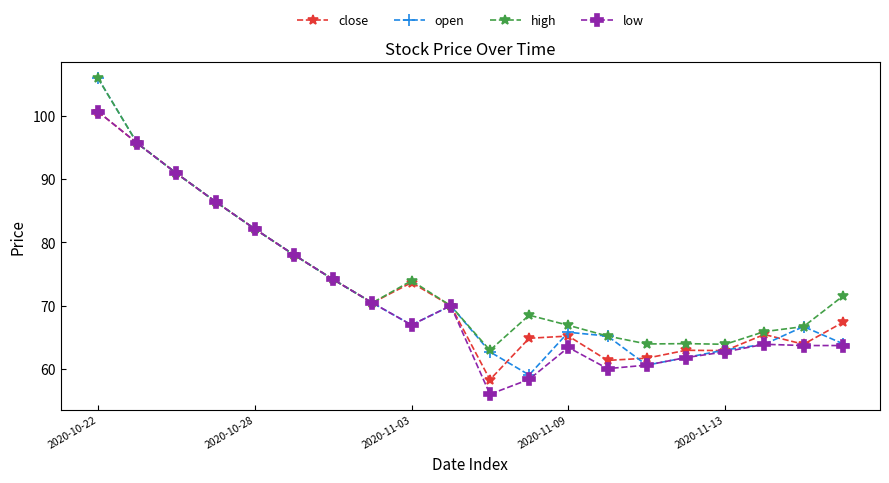

What is the difference between the maximum and minimum values in the close series?

42.4